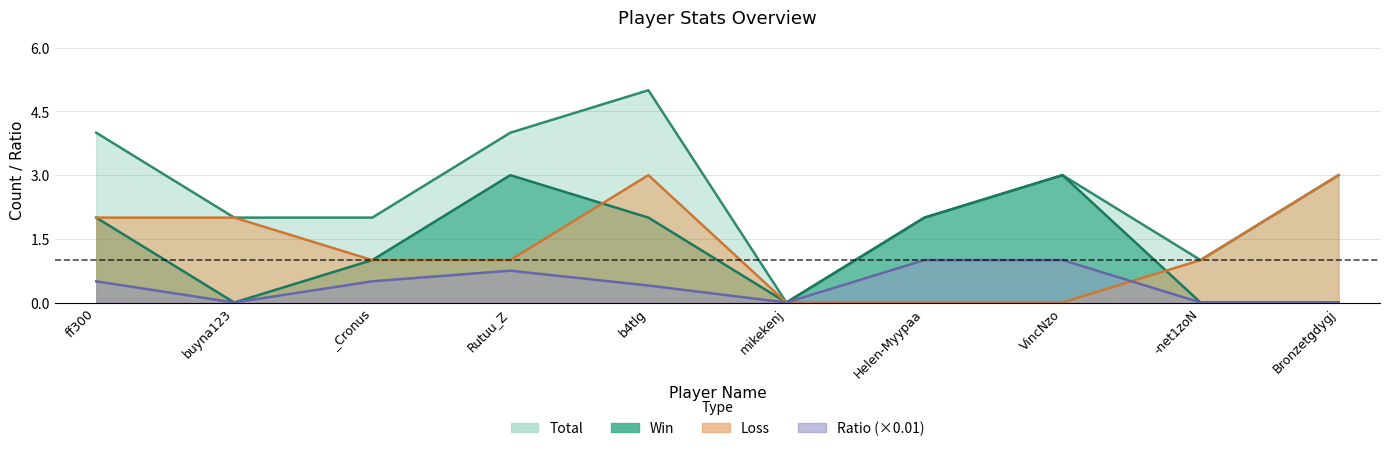

The Win series shows 2.9 at ff300. True or false?

False